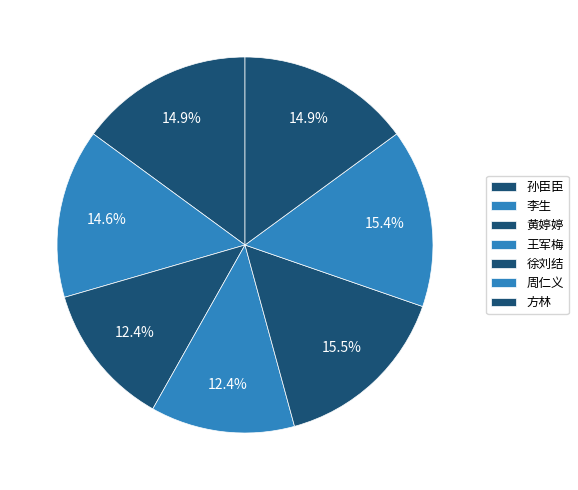

Which has a higher value, 王军梅 or 方林?

方林